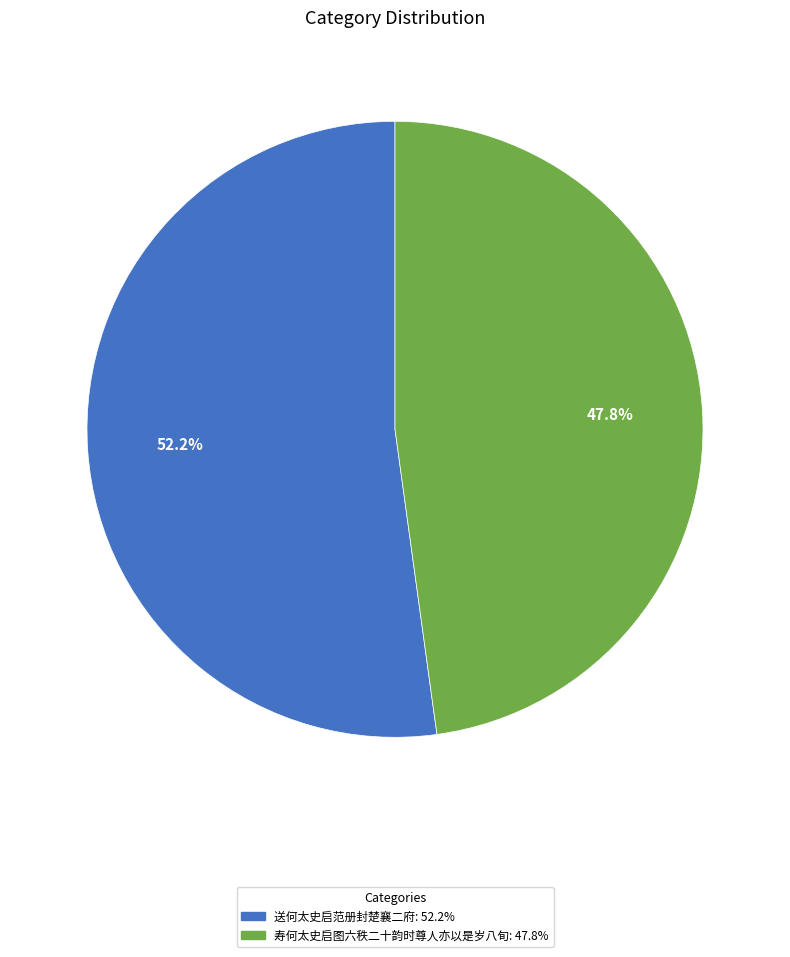

What is the total percentage of 寿何太史启图六秩二十韵时尊人亦以是岁八旬 and 送何太史启范册封楚襄二府?

100.0%